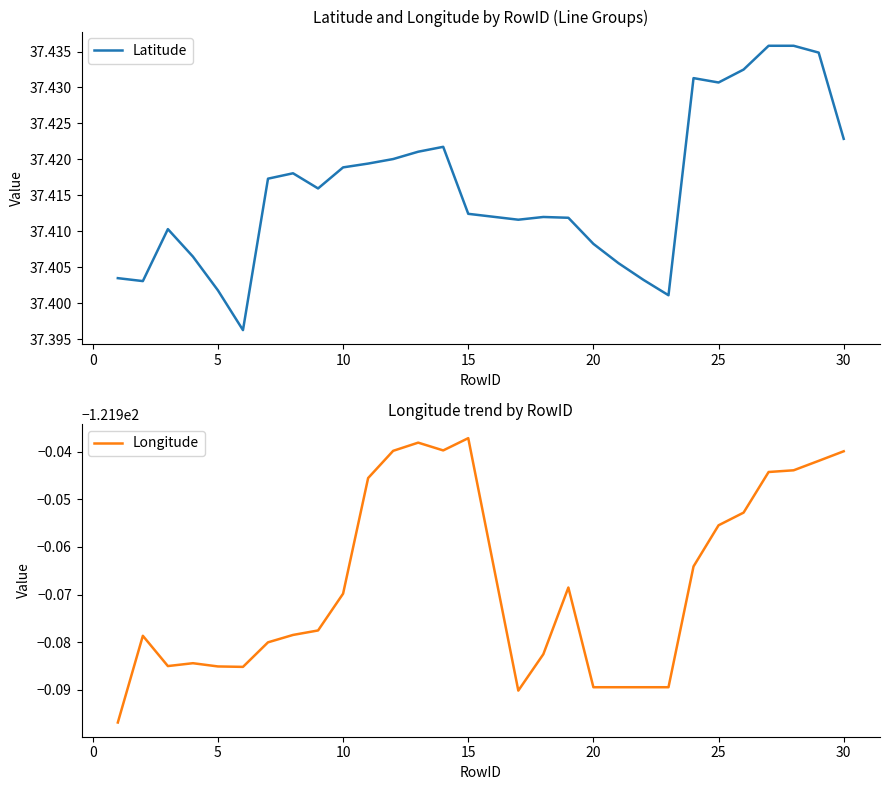

True or false: Latitude and Longitude cross at least once.

False